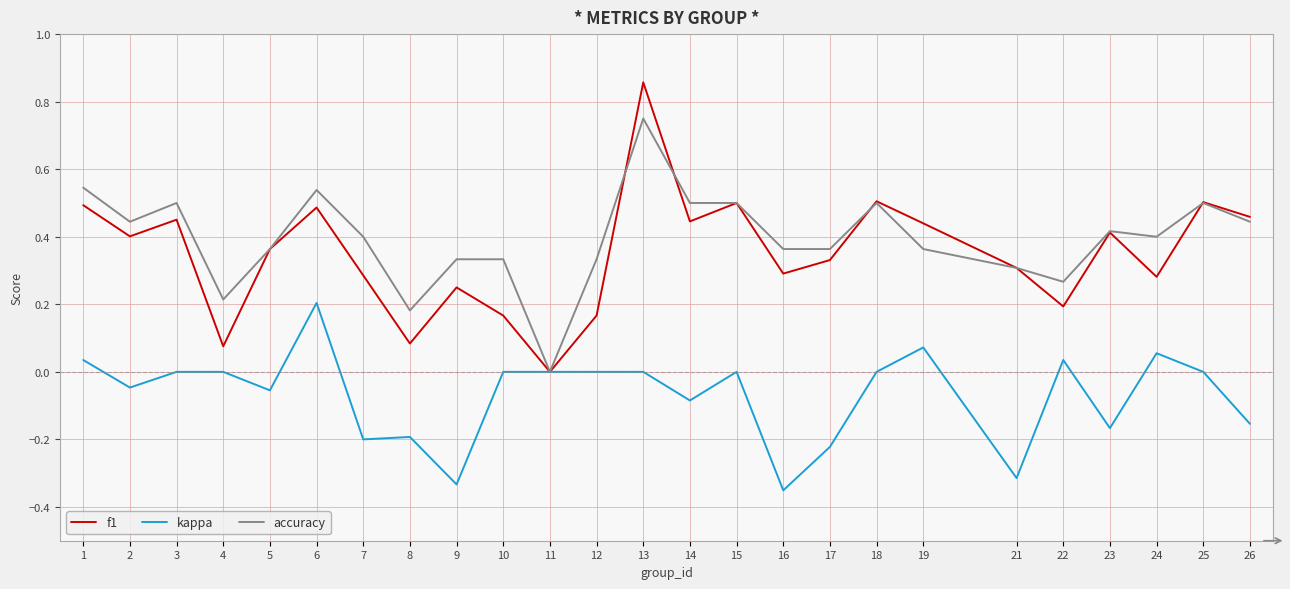

At which category is the sum across all series the highest?

13